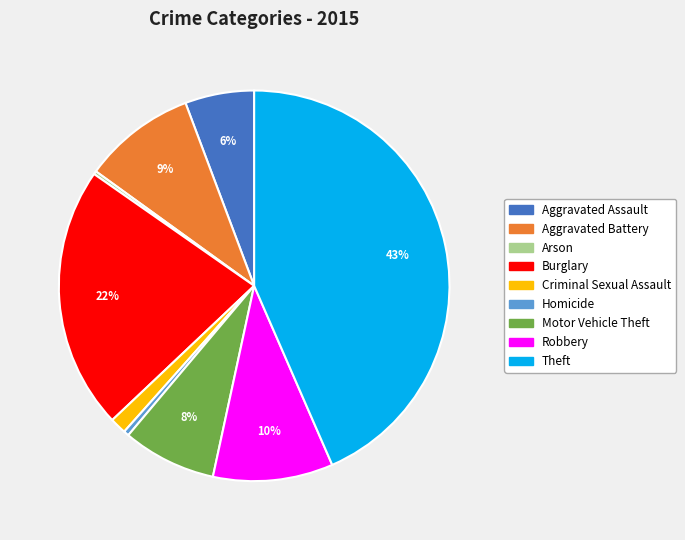

Which has a higher value, Theft or Aggravated Assault?

Theft